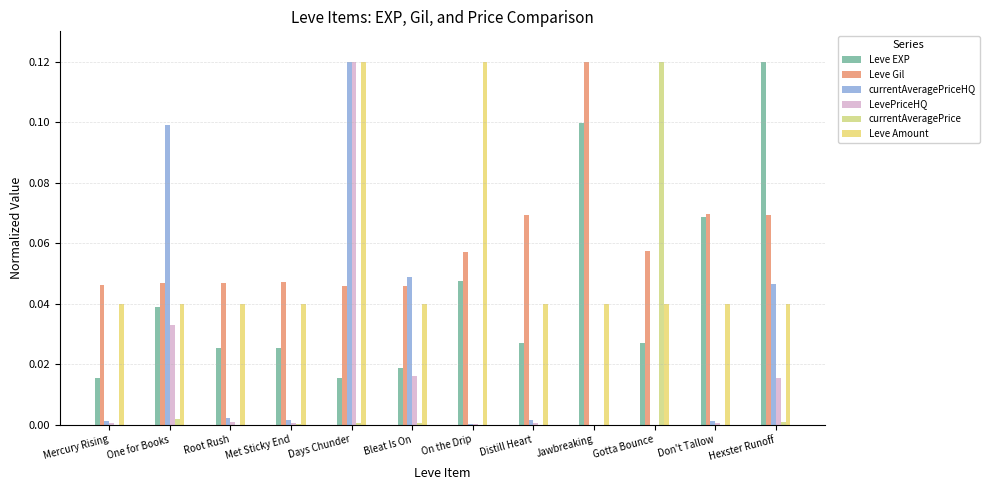

What is the label of the 4th bar from the right?

Jawbreaking